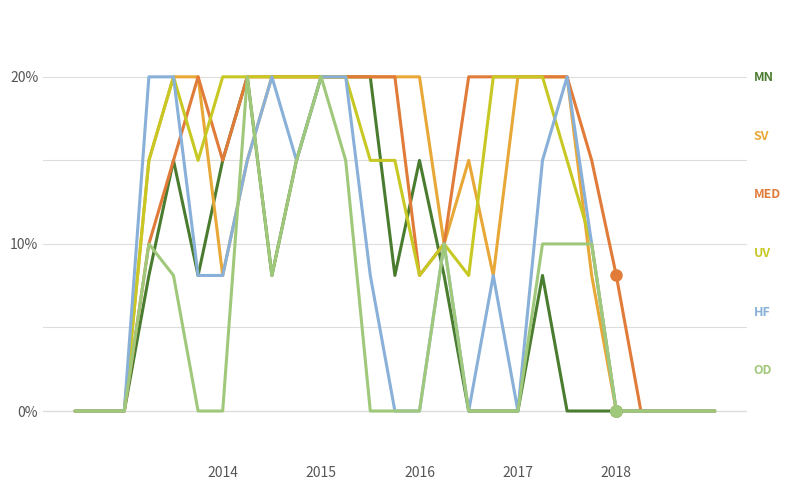

Does the chart display data point markers on the line(s)?

No